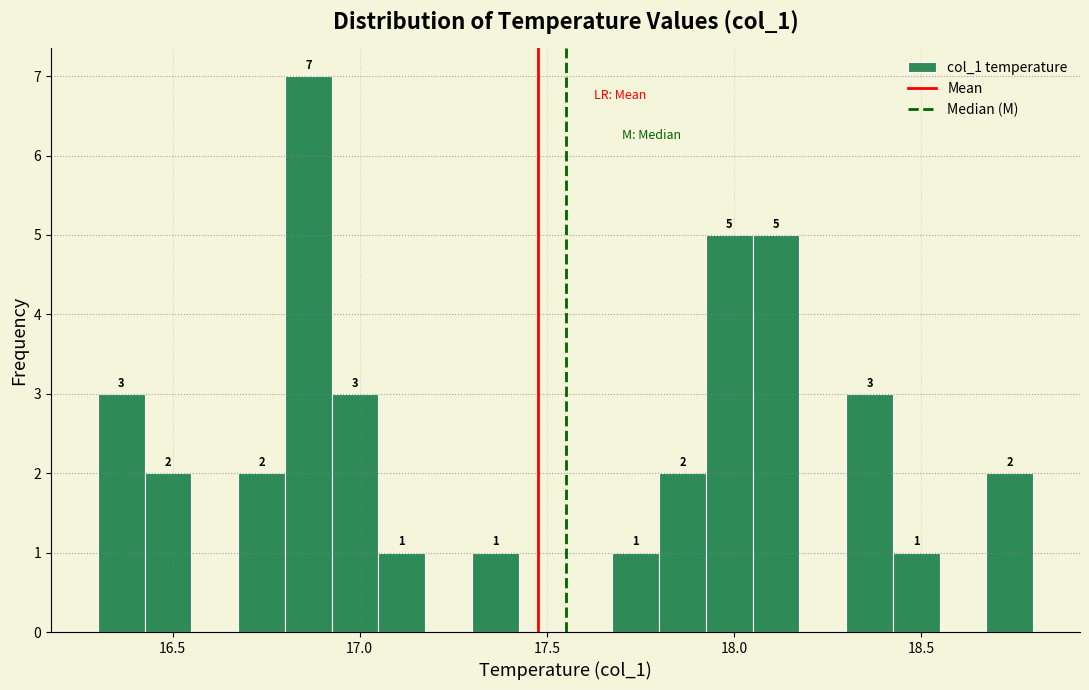

Around what value on the x-axis is the tallest bar? Give the approximate position of its centre, as read against the axis.

16.85